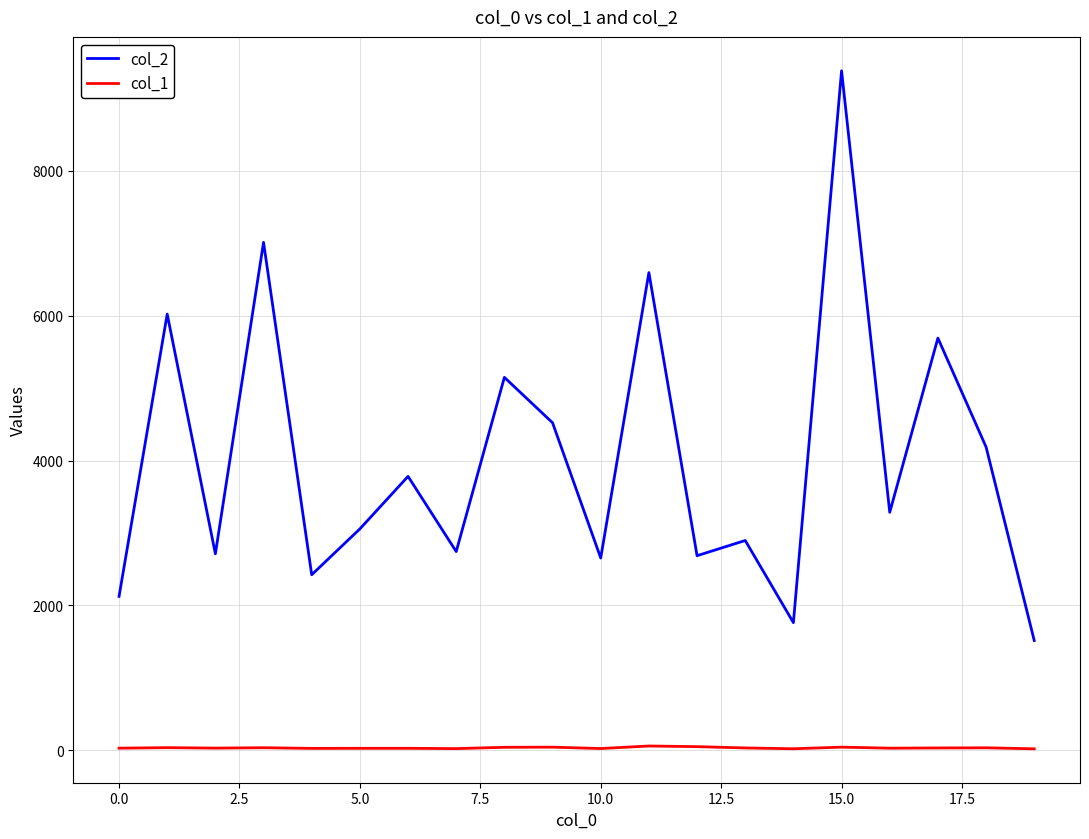

What is the smallest value displayed?

20